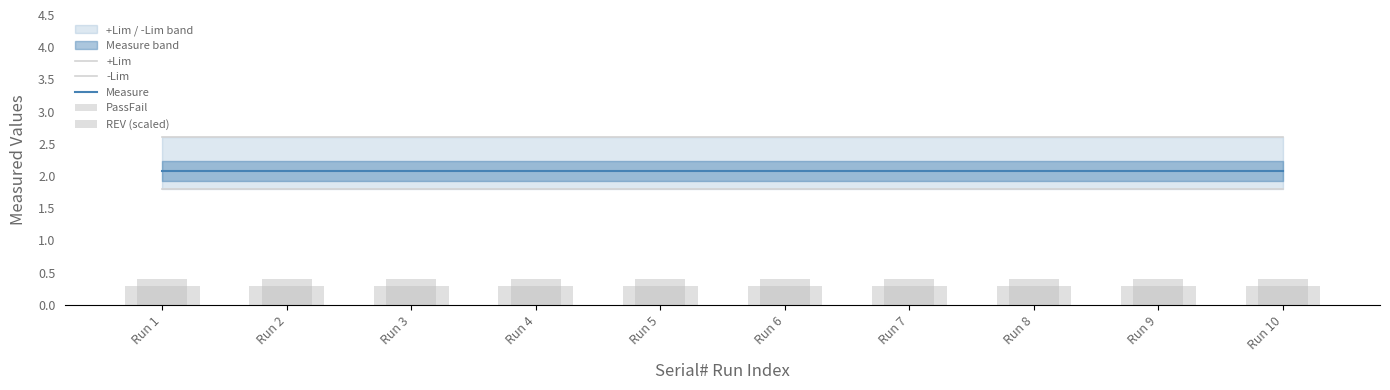

Is the value of Measure at Run 5 greater than the value of PassFail at Run 6?

Yes